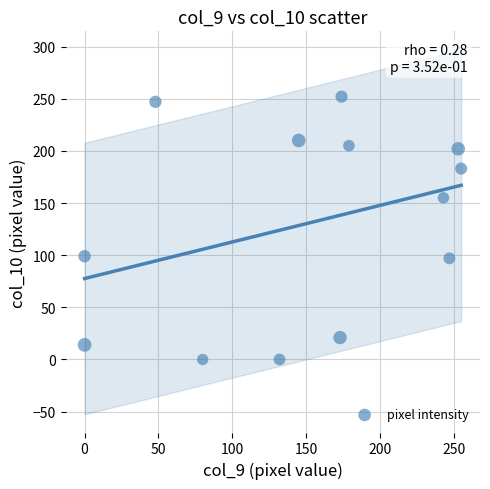

What is the range of Y values (max minus min)?

252